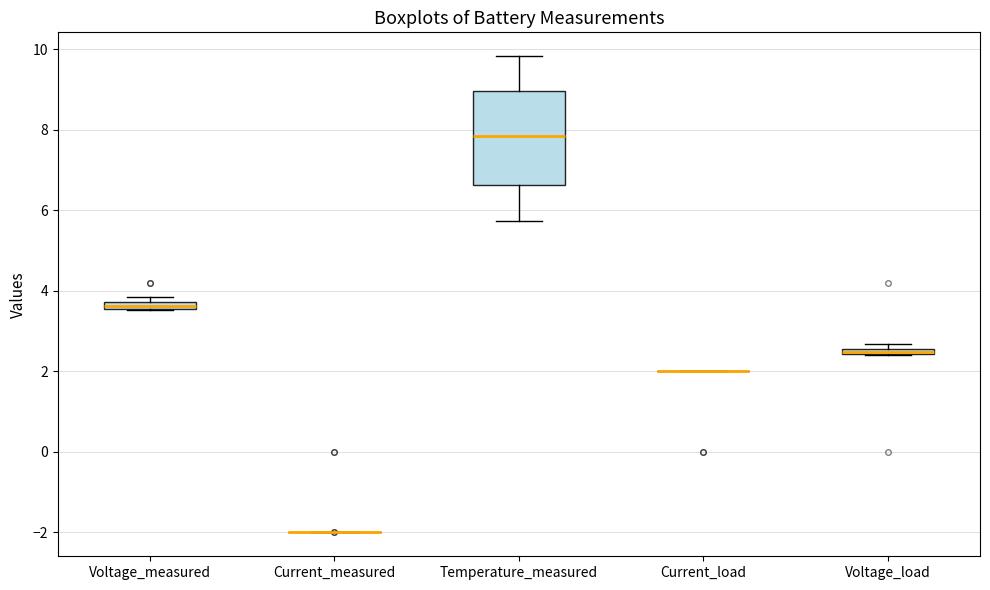

Where is the upper edge of the box for Voltage_measured on the y-axis? The values are not printed on the chart, so give them approximately, as read against the axis.

3.8